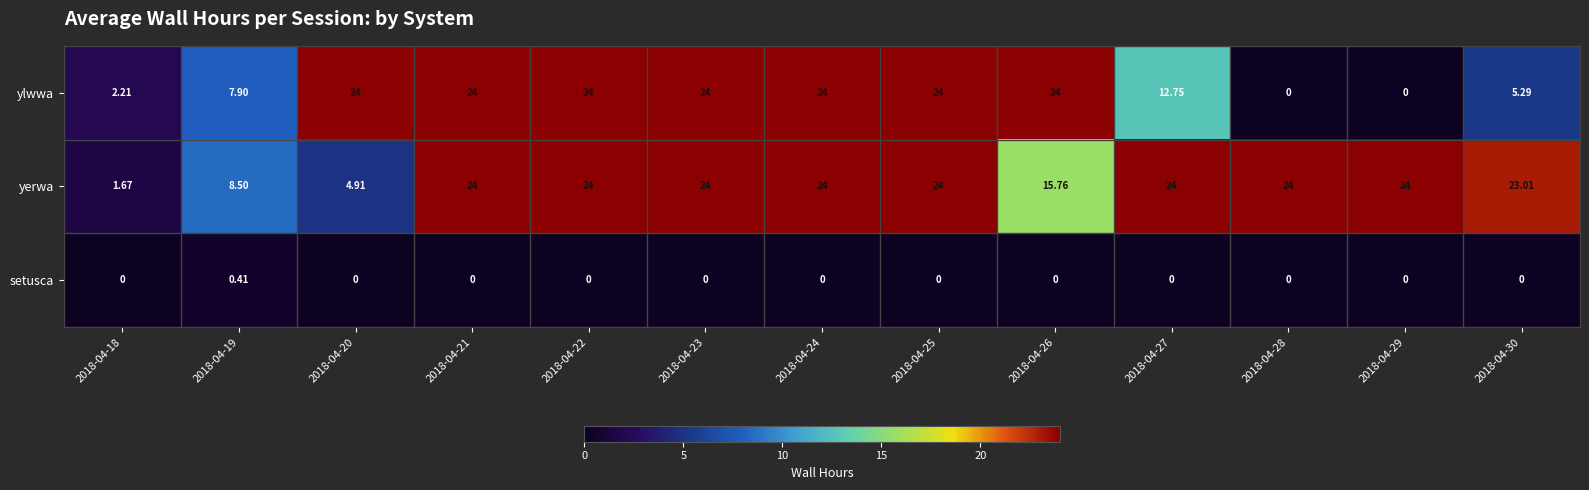

List the series in order of their overall mean, highest first.

yerwa, ylwwa, setusca